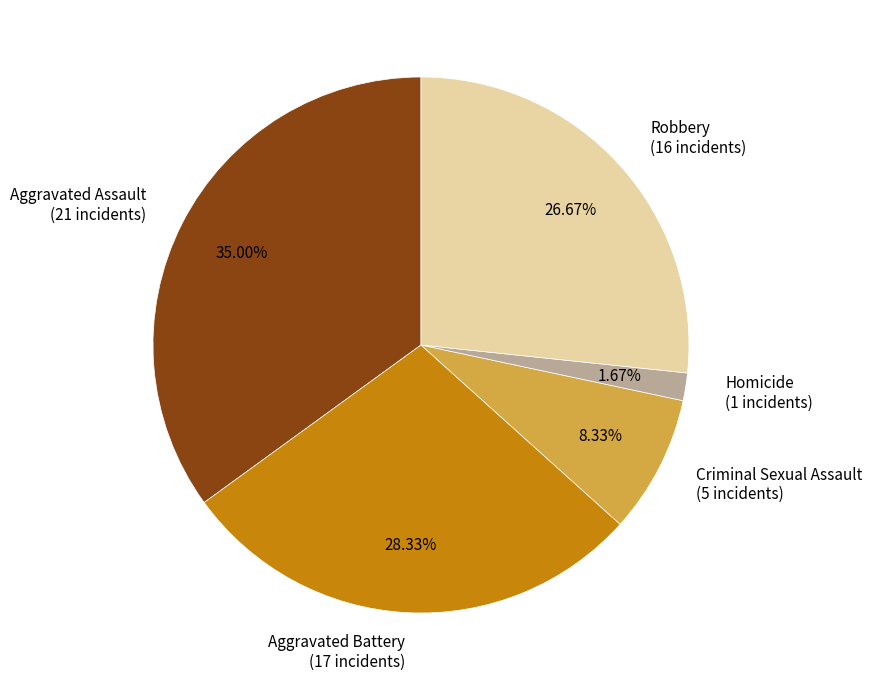

What portion of the pie excludes Robbery?

73.3%